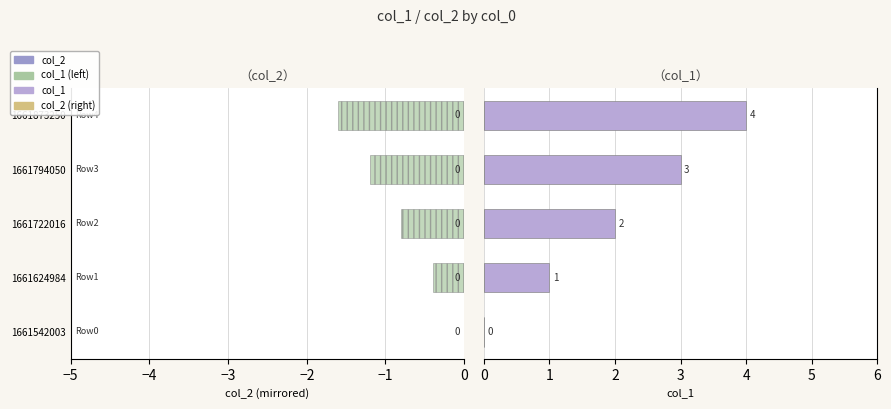

Rank the series by their maximum value, from highest to lowest.

col_1, col_2, col_2 (right), col_1 (left)